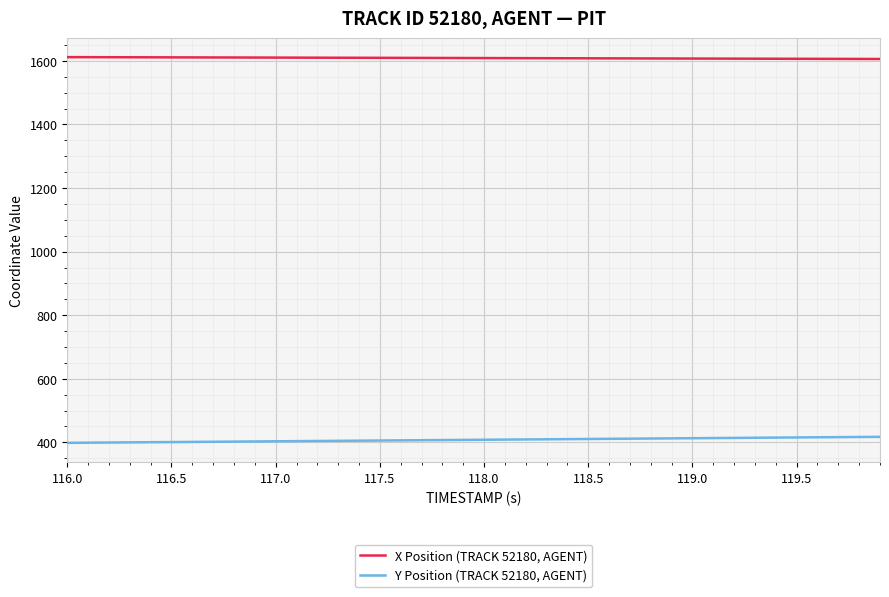

What are all the series names shown in the legend?

X Position (TRACK 52180, AGENT), Y Position (TRACK 52180, AGENT)